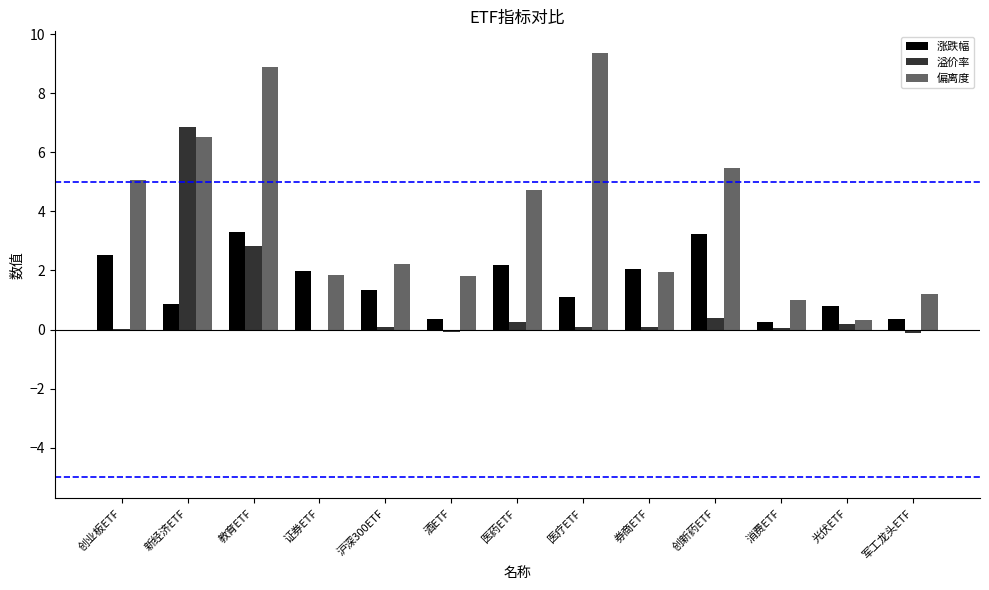

Which category has the highest value across all series?

医疗ETF